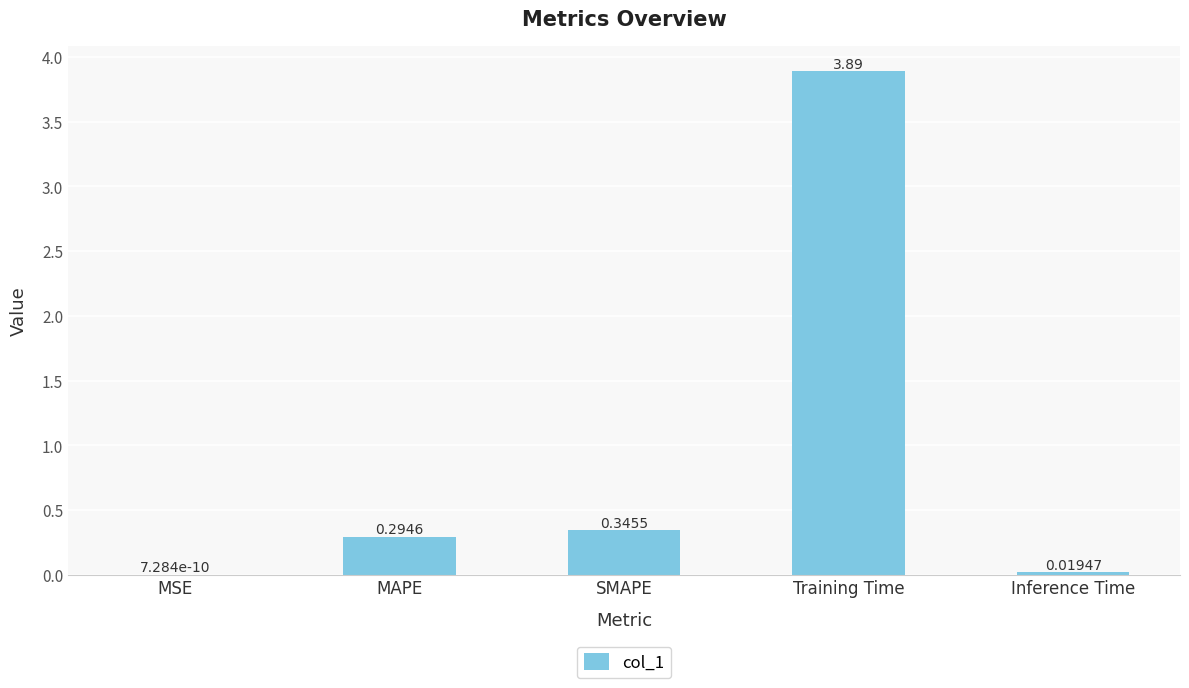

Between MAPE and SMAPE, which is larger?

SMAPE